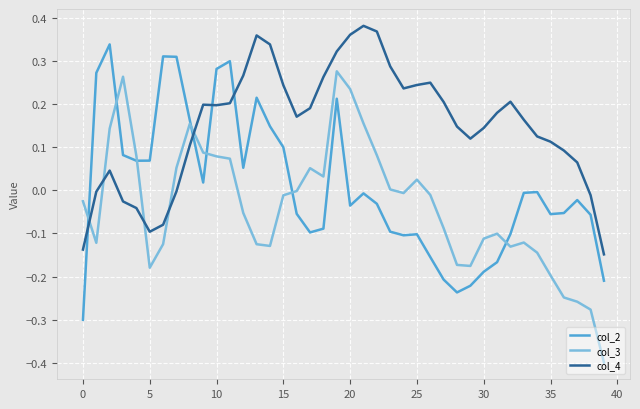

What is the difference between the maximum and minimum values in the col_2 series?

0.6